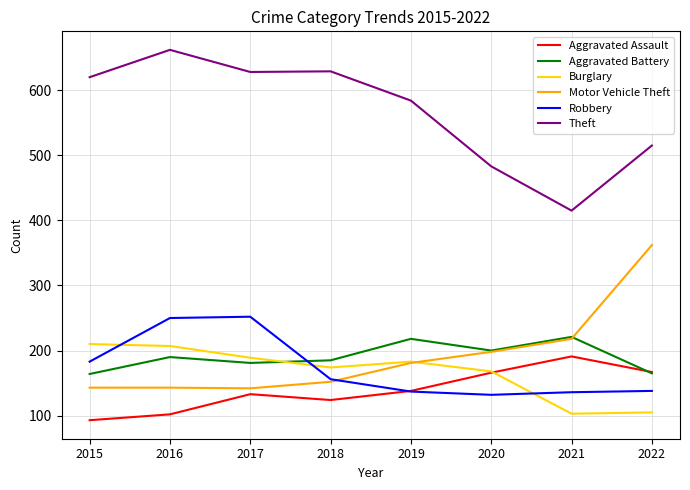

Which series has the largest total across all categories?

Theft